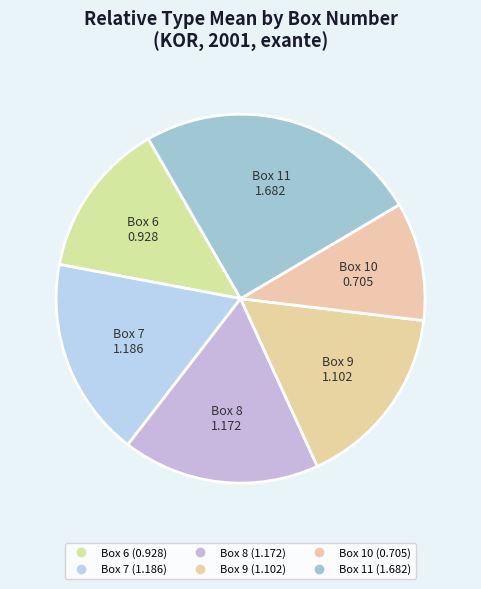

Count the number of slices in the pie.

6